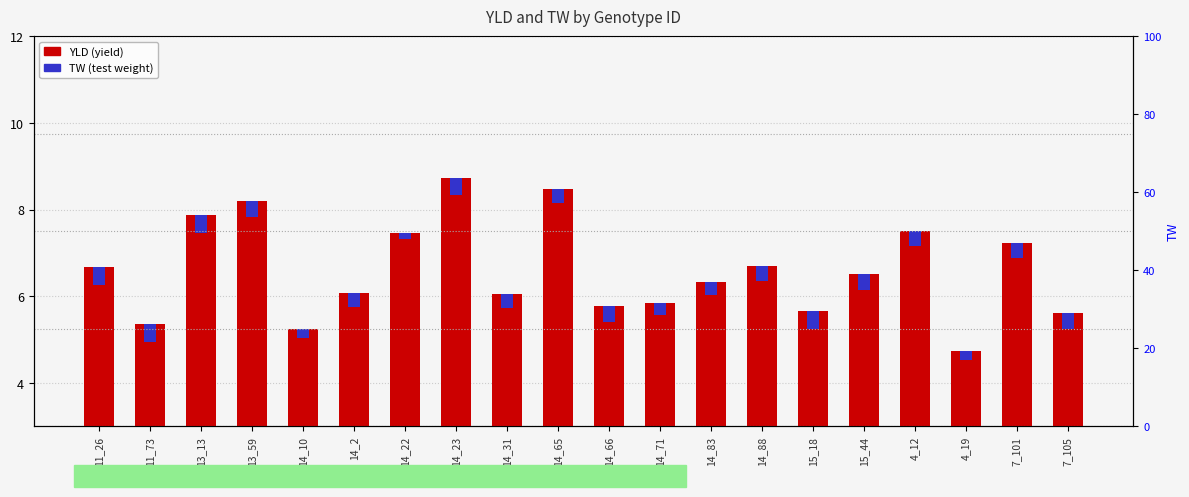

List the series in order of their peak value, lowest first.

TW, YLD